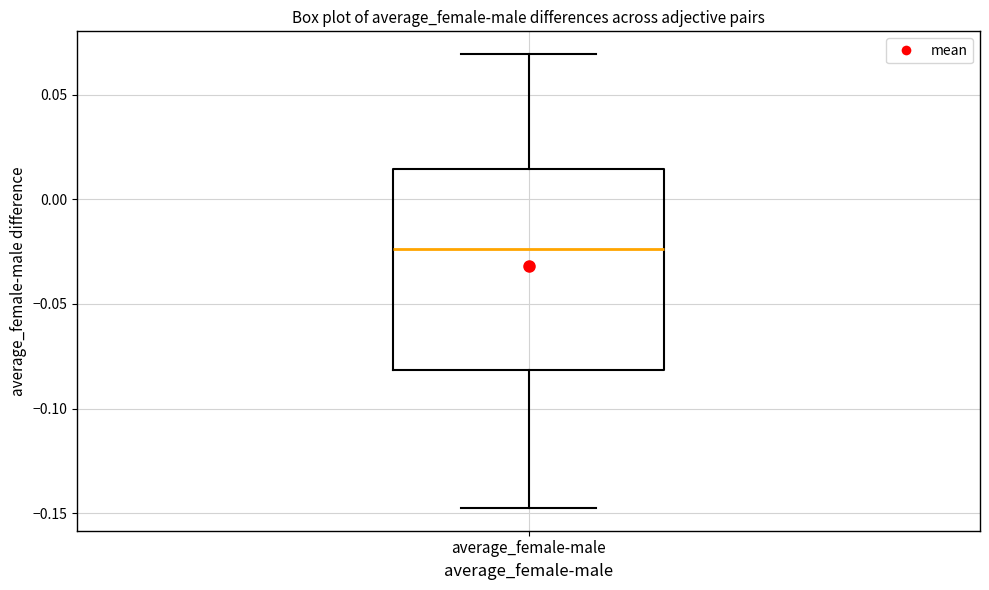

Transcribe this box plot: give where the median line is, the range the box spans, and where the two whiskers end, as read against the y-axis. The values are not printed on the chart, so give them approximately, as read against the axis.

median -0.025, box -0.080 to 0.015, whiskers -0.150 to 0.070